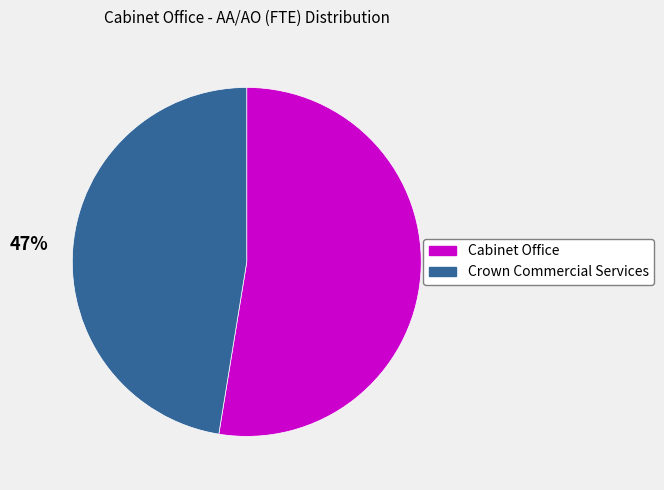

How many segments does this pie chart have?

2